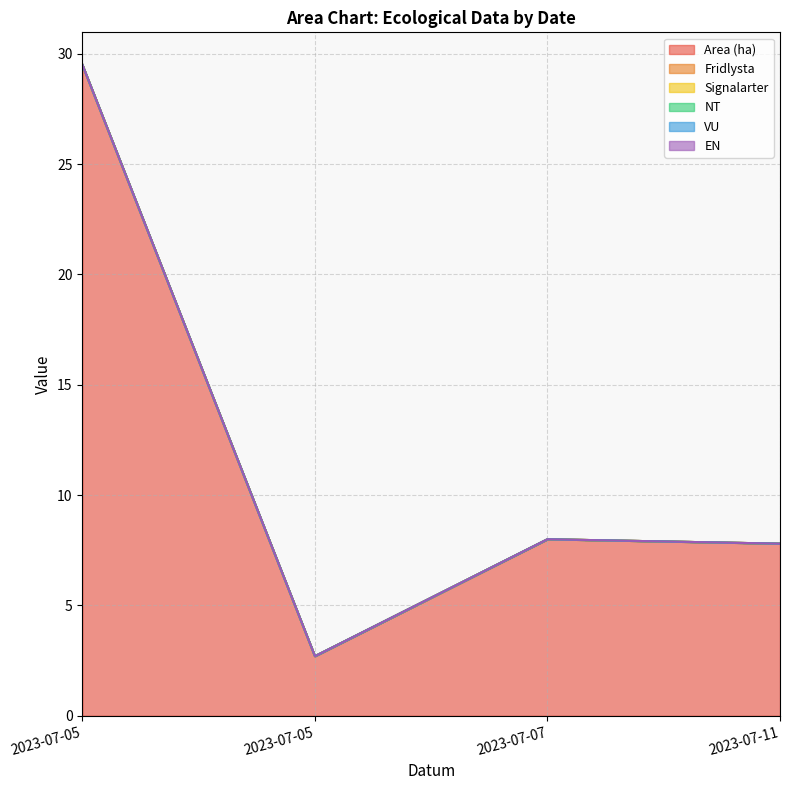

Reading left to right, what are all the values shown in this chart?

Area (ha): 2023-07-05=29.5	2023-07-05=2.7	2023-07-07=8.0	2023-07-11=7.8
Fridlysta: 2023-07-05=0.0	2023-07-05=0.0	2023-07-07=0.0	2023-07-11=0.0
Signalarter: 2023-07-05=0.0	2023-07-05=0.0	2023-07-07=0.0	2023-07-11=0.0
NT: 2023-07-05=0.0	2023-07-05=0.0	2023-07-07=0.0	2023-07-11=0.0
VU: 2023-07-05=0.0	2023-07-05=0.0	2023-07-07=0.0	2023-07-11=0.0
EN: 2023-07-05=0.0	2023-07-05=0.0	2023-07-07=0.0	2023-07-11=0.0